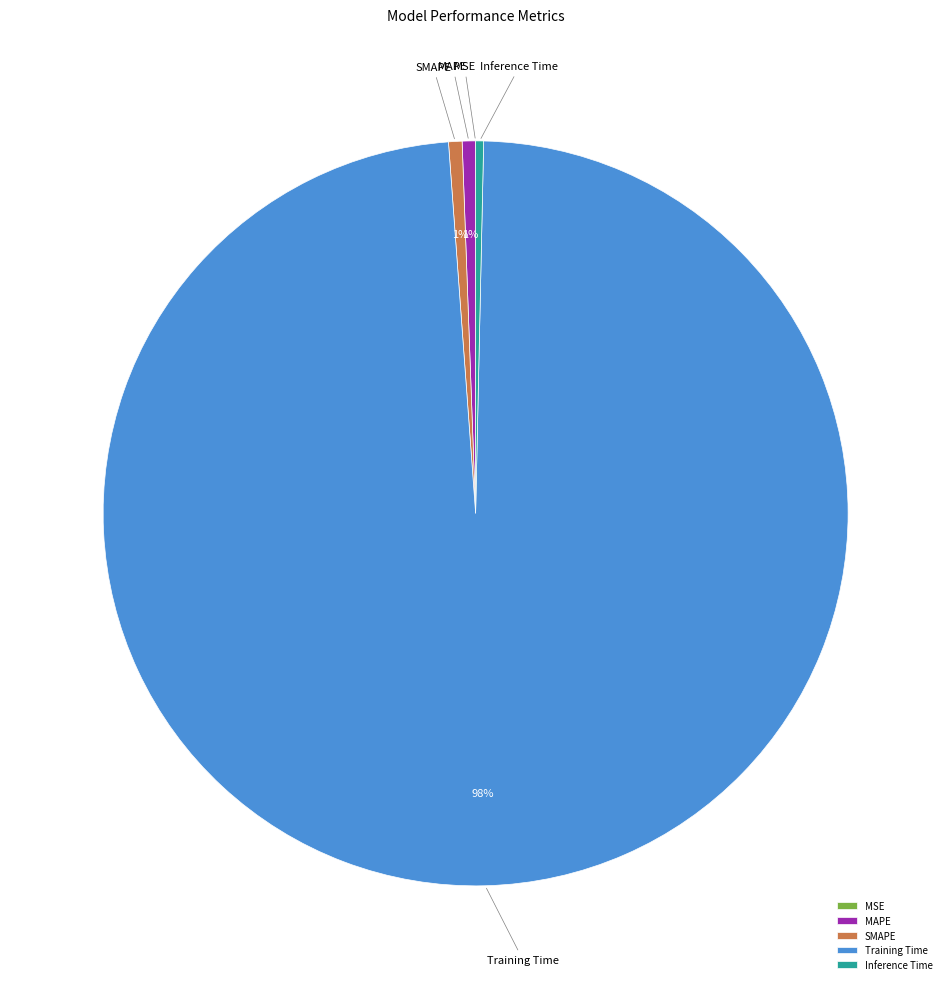

Combined, do Inference Time and Training Time account for over 50%?

Yes